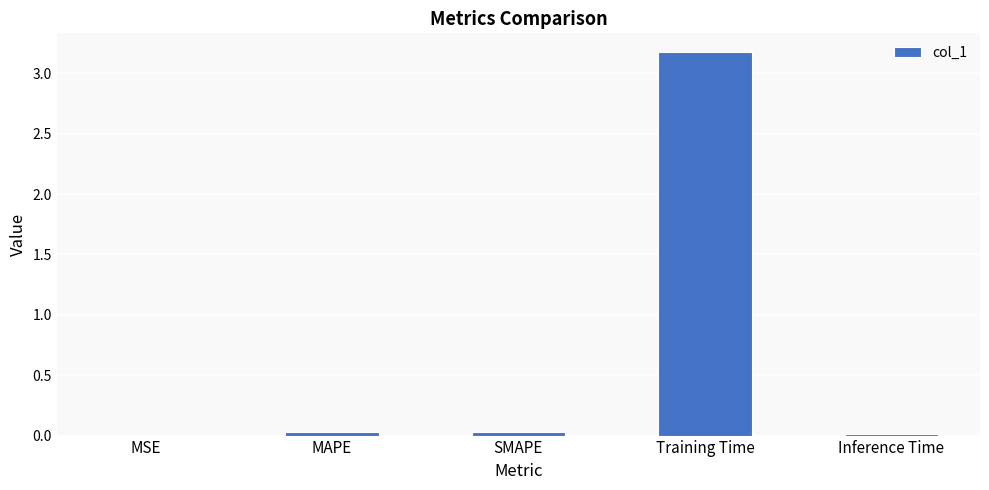

What is the maximum value shown in the chart?

3.2